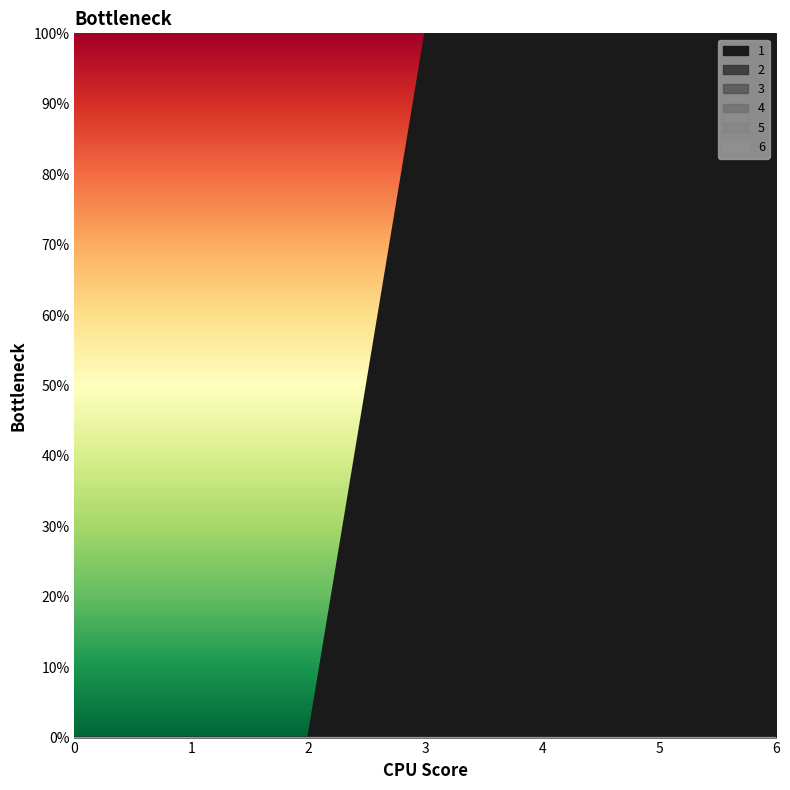

What are all the series names shown in the legend?

1, 2, 3, 4, 5, 6